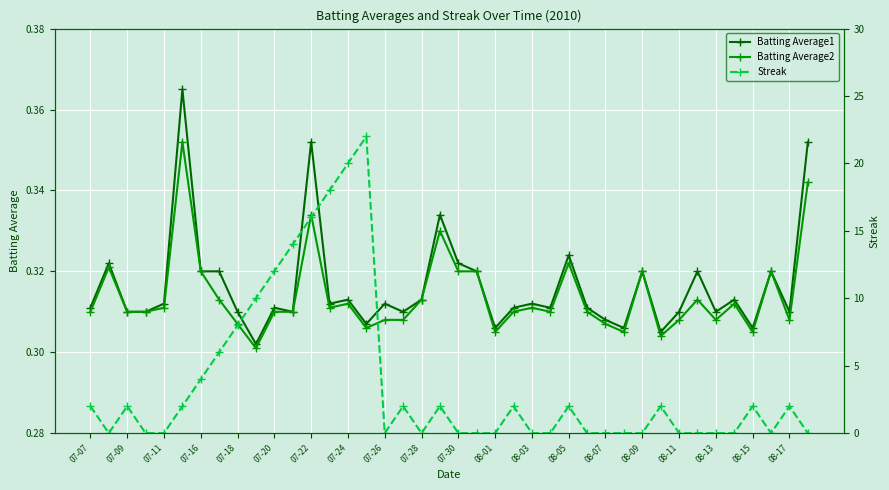

How many Batting Average1 values are between 0 and 1?

40